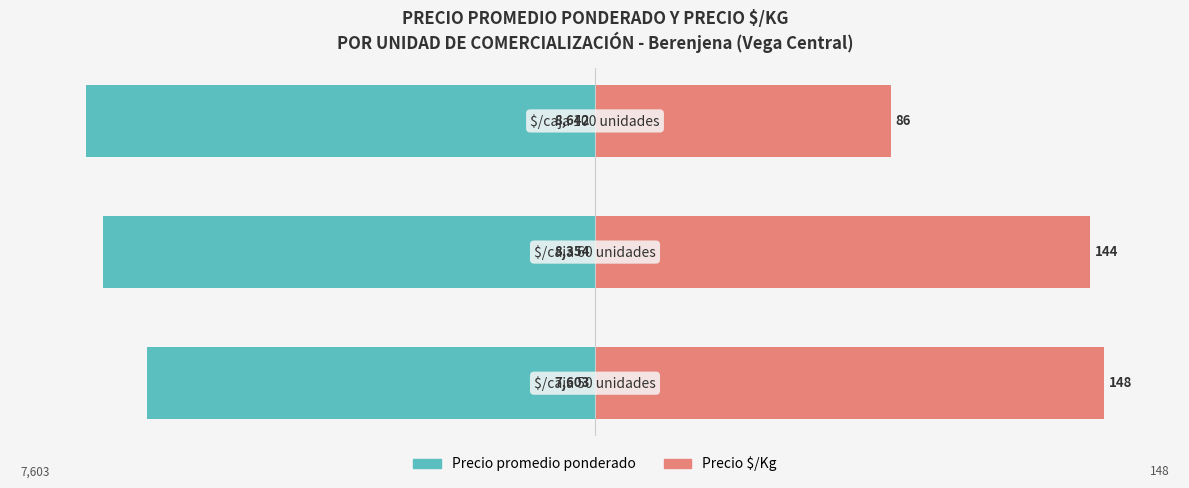

What is the spread (max minus min) of values at 0?

188.0